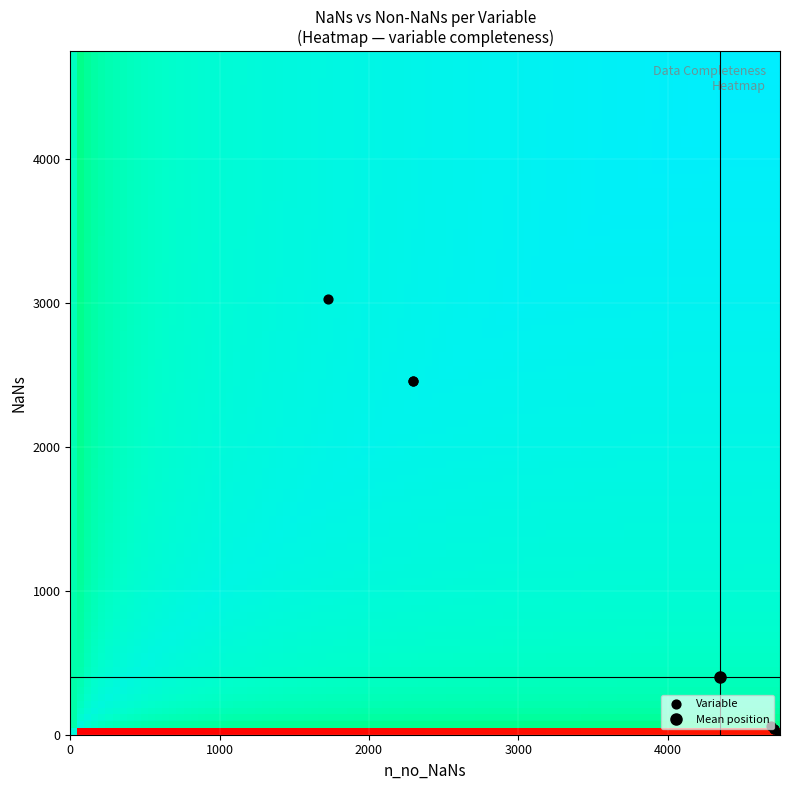

What is the average value?

404